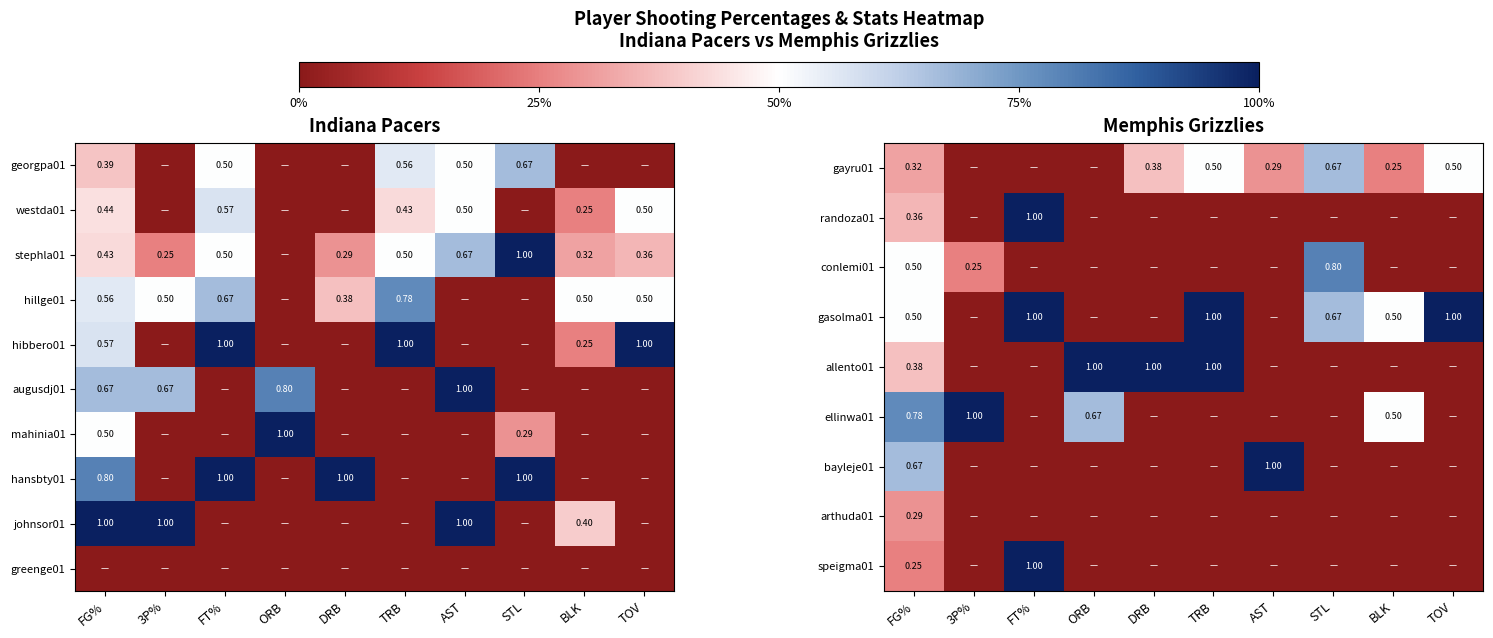

At how many categories does at least one series exceed 0?

10